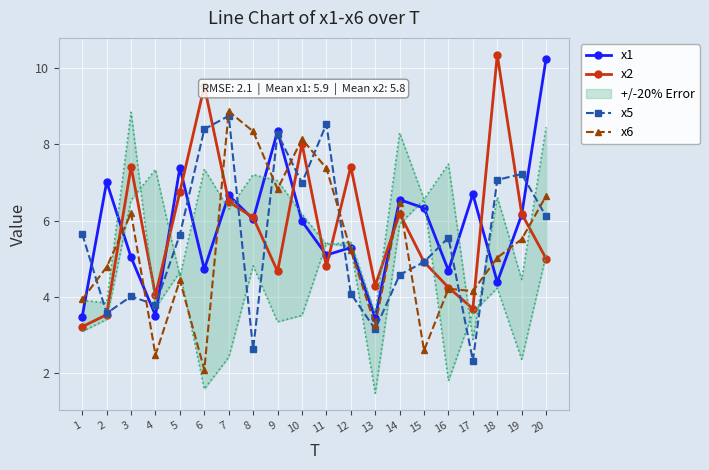

What is the maximum value for x1?

10.3